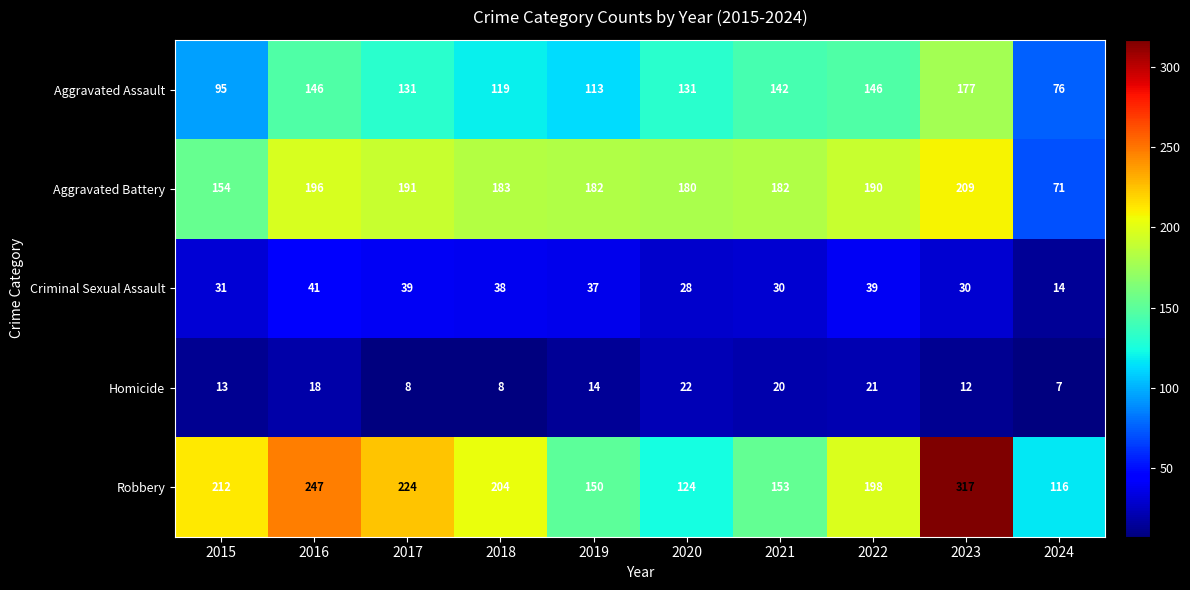

Rank the series at 2024 from highest to lowest value.

Robbery, Aggravated Assault, Aggravated Battery, Criminal Sexual Assault, Homicide